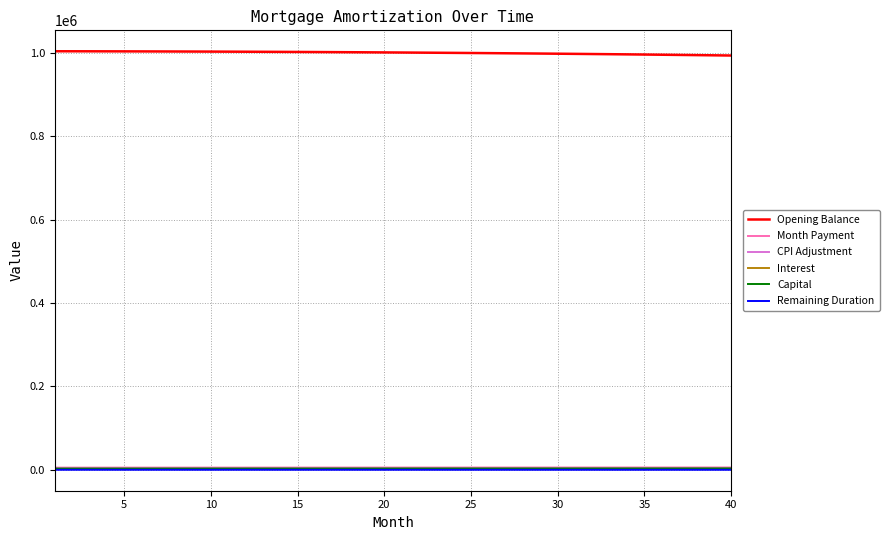

What is the sum of all Interest values?

91620.9